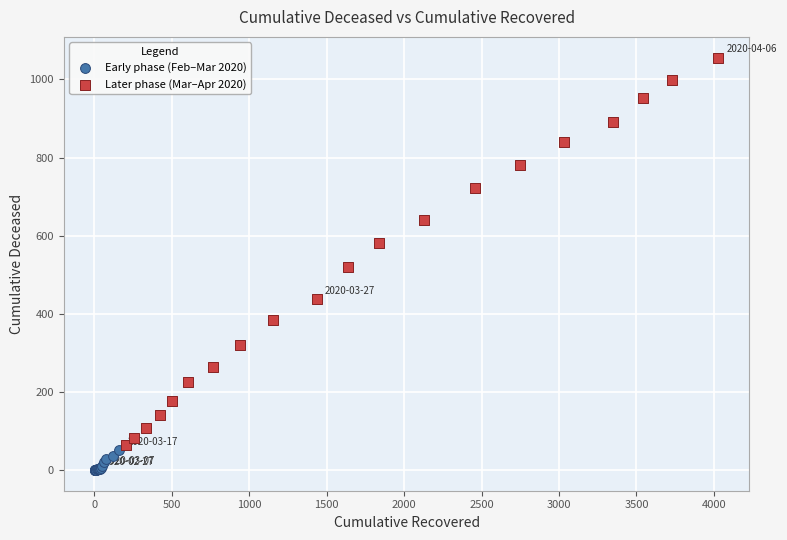

What are all the series names shown in the legend?

Early phase (Feb–Mar 2020), Later phase (Mar–Apr 2020)